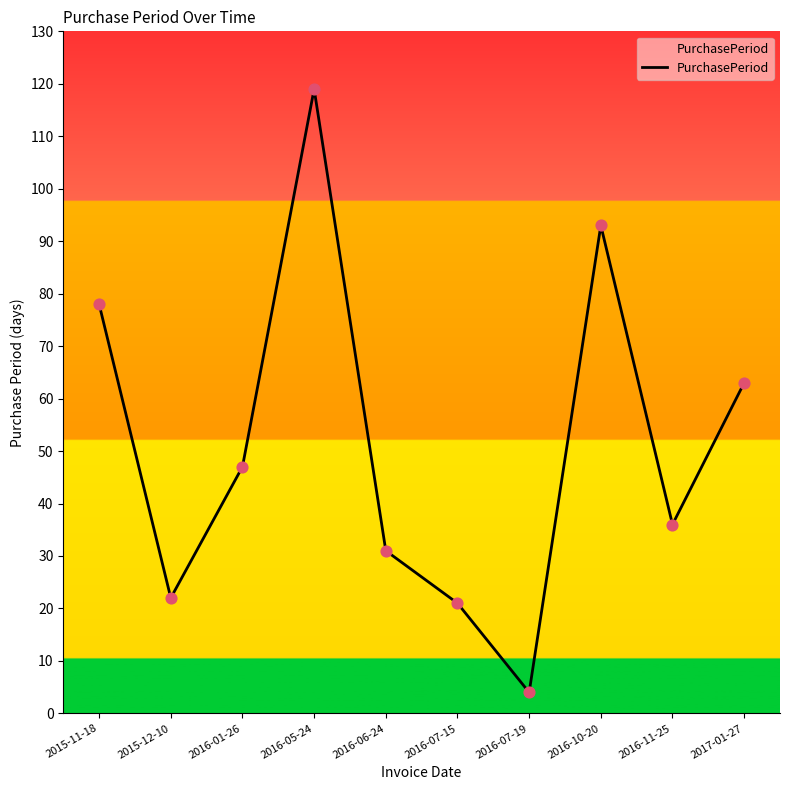

Which has a higher value, 2016-11-25 or 2016-10-20?

2016-10-20